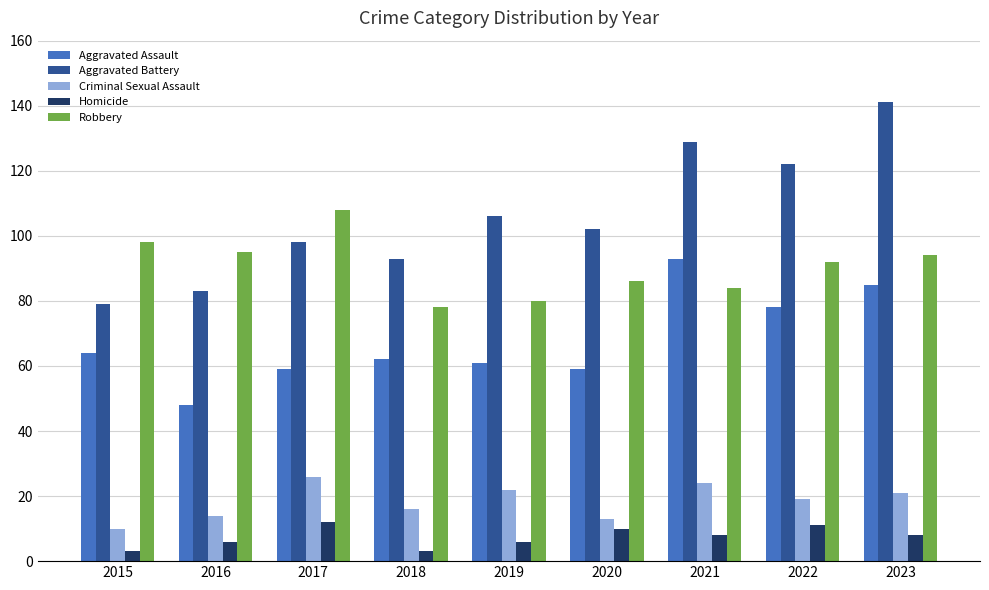

Which series has the largest range (max minus min)?

Aggravated Battery